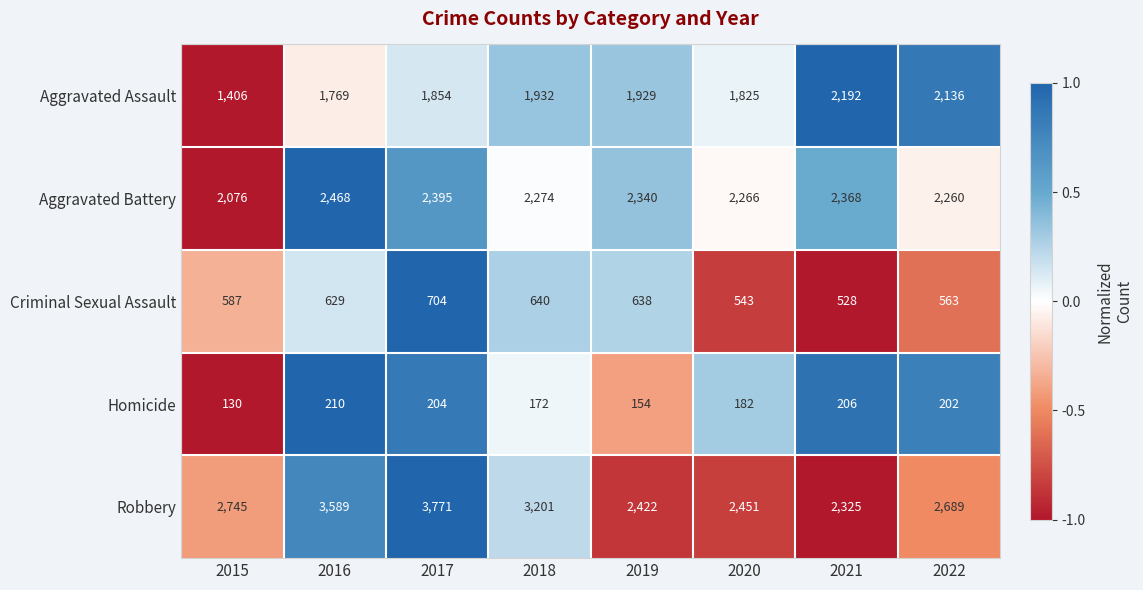

Is the value of Aggravated Battery at 2020 greater than the value of Homicide at 2021?

Yes